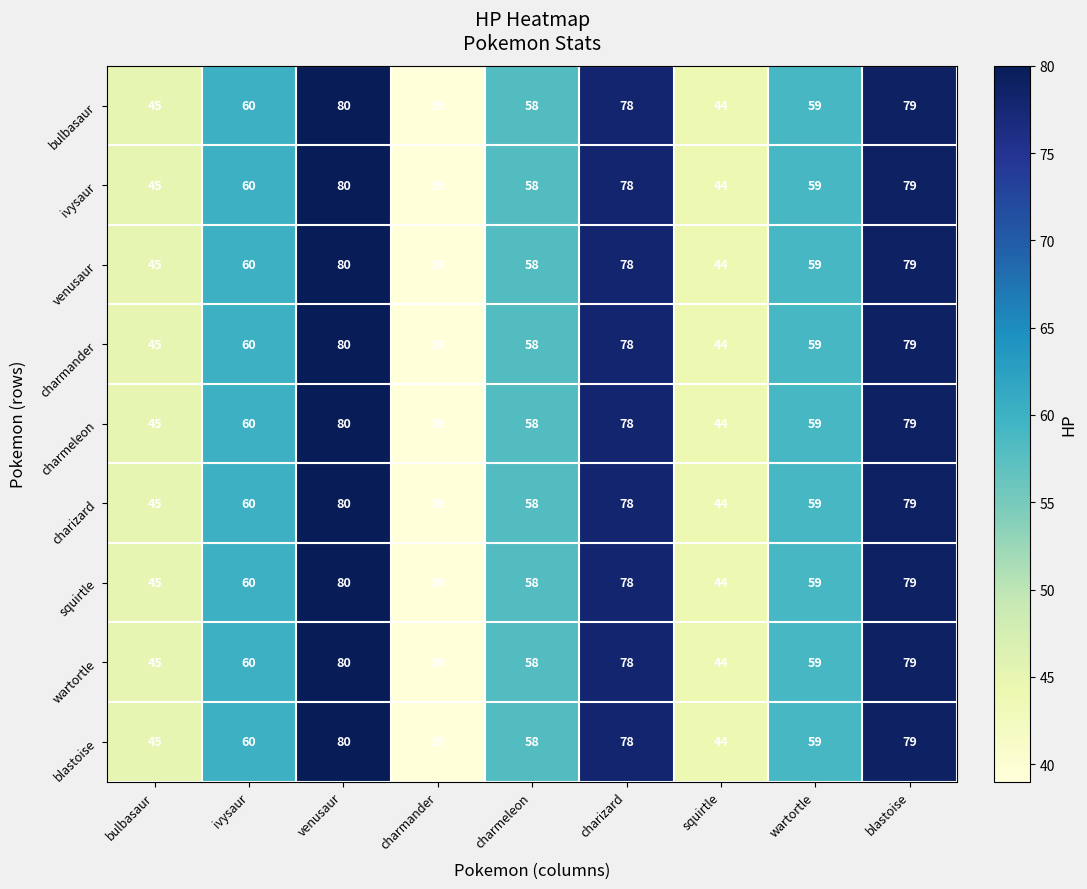

At how many categories does at least one series exceed 48?

6